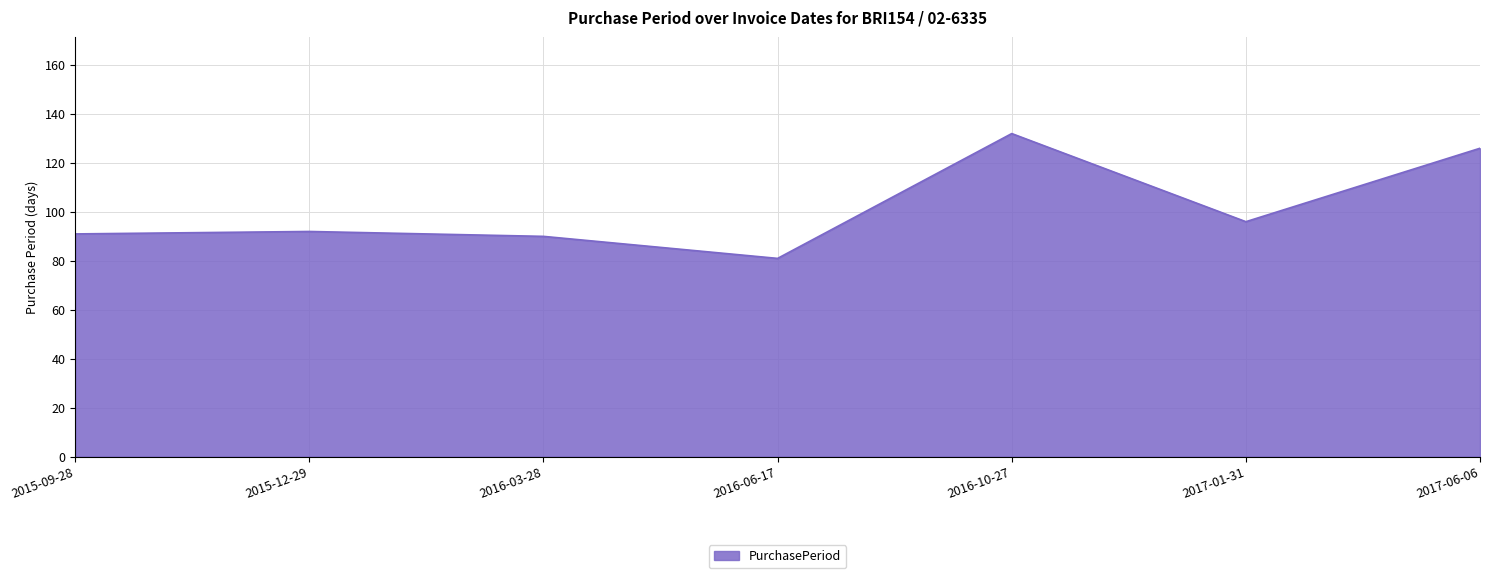

How many lines are shown in the chart?

1